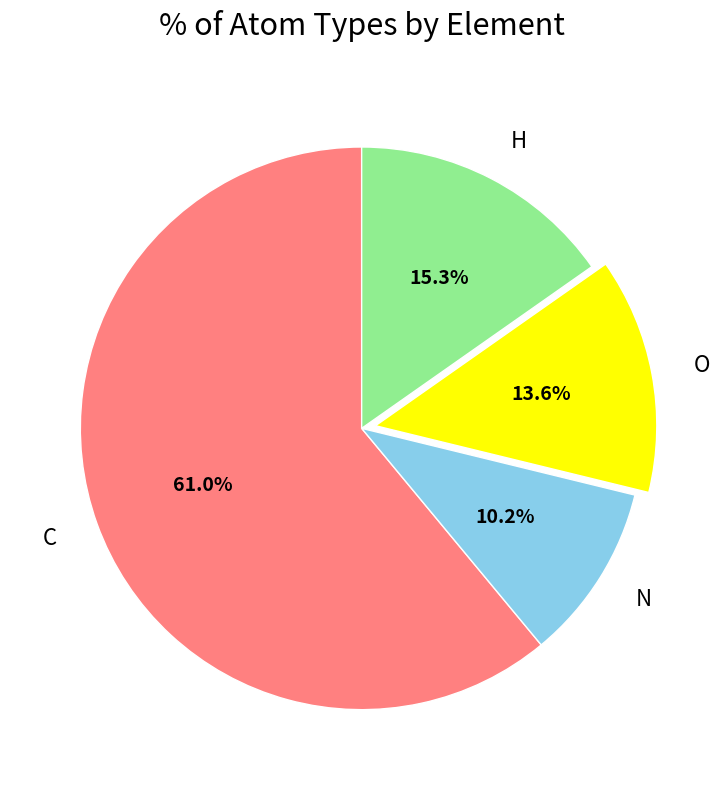

What percentage is the C slice, to the nearest percent?

61%